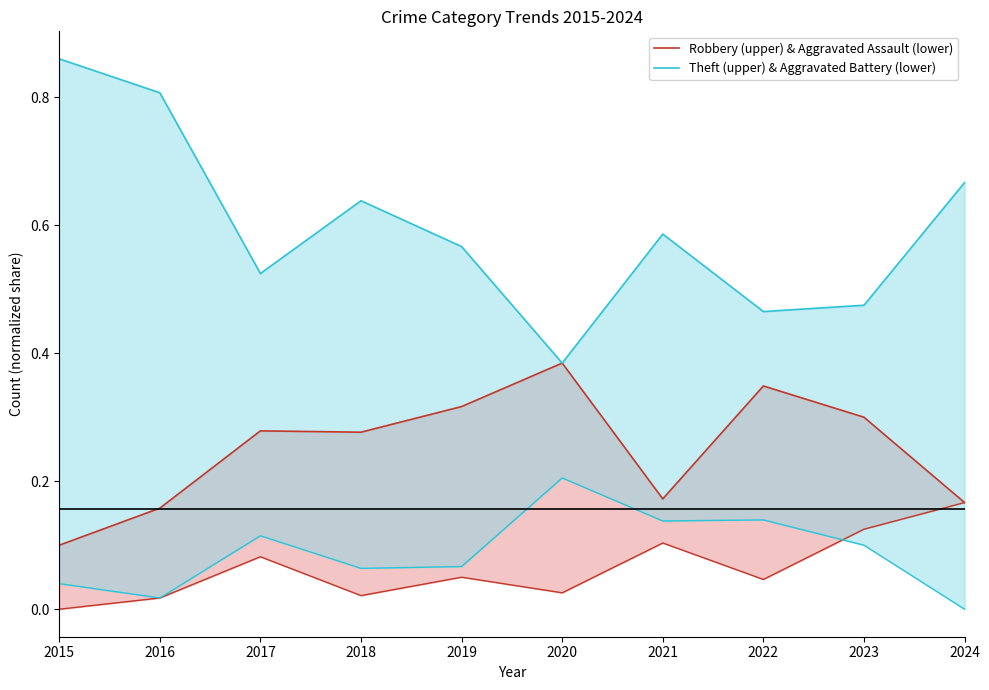

The Theft (upper) & Aggravated Battery (lower) series shows 0.2 at 2022. True or false?

False